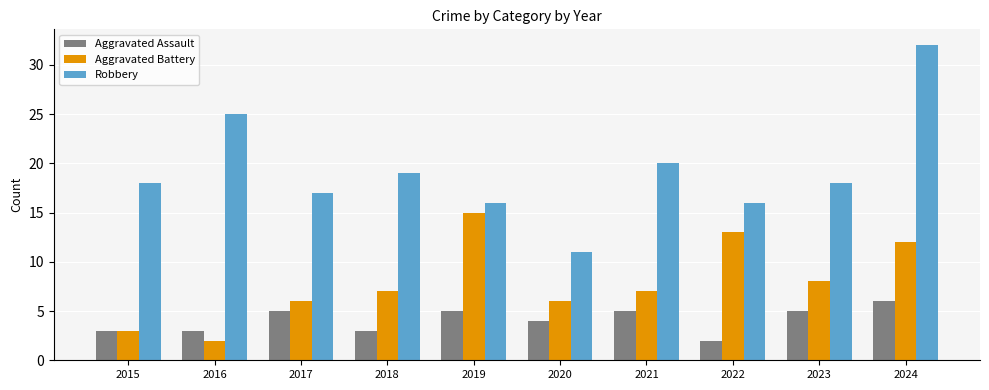

Which category has the lowest value in the Aggravated Battery series?

2016